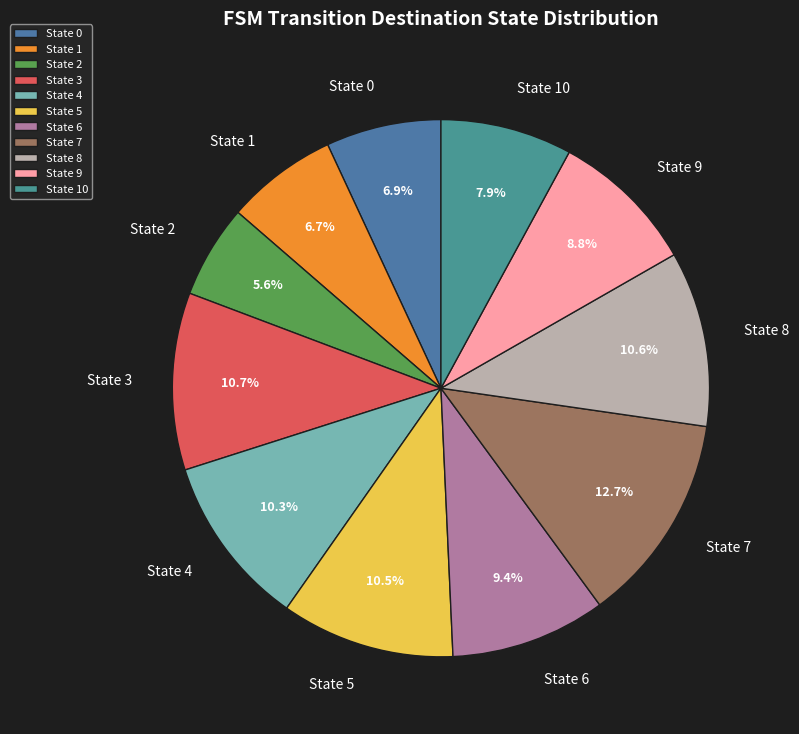

Is it true that State 1 is 1% of the pie?

False